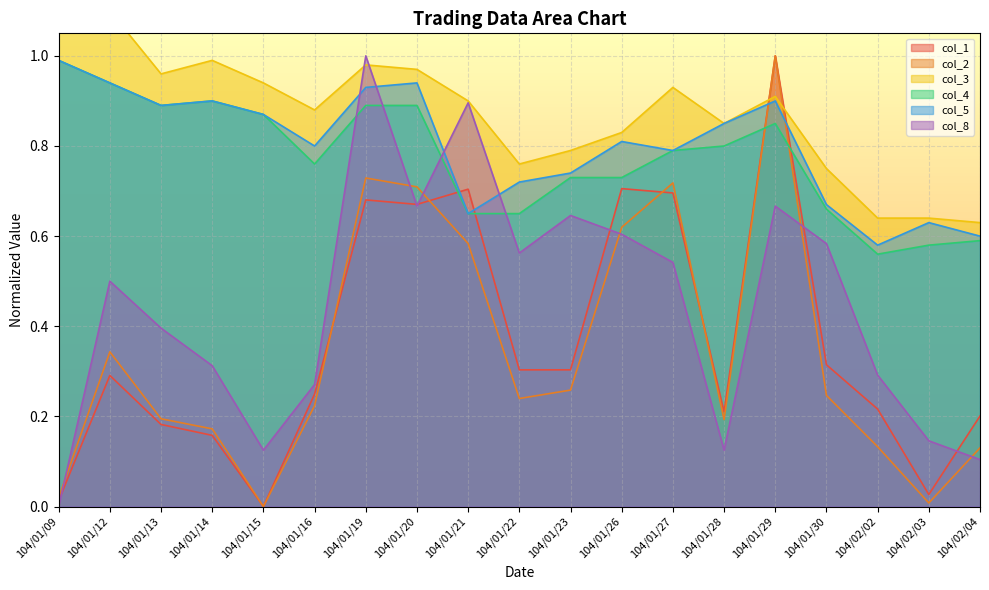

True or false: col_4 and col_2 cross at least once.

True